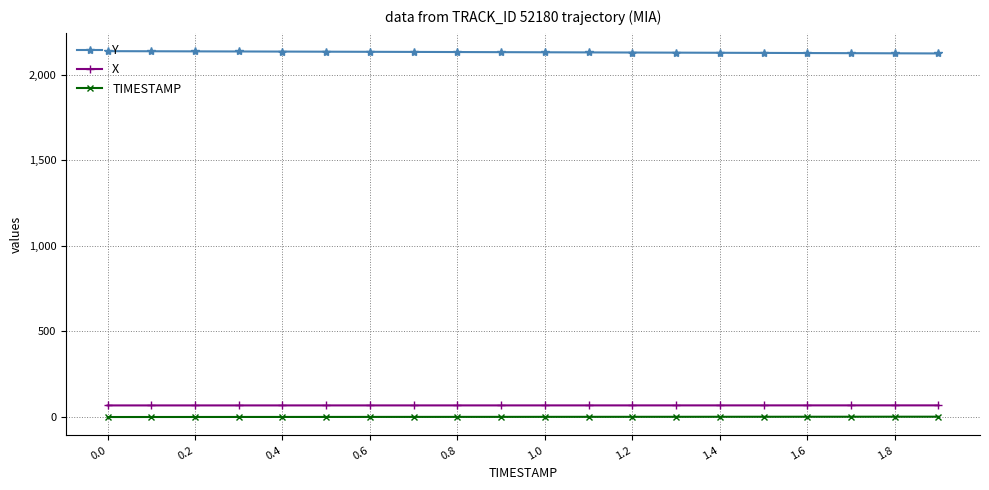

Which series has the largest total across all categories?

Y